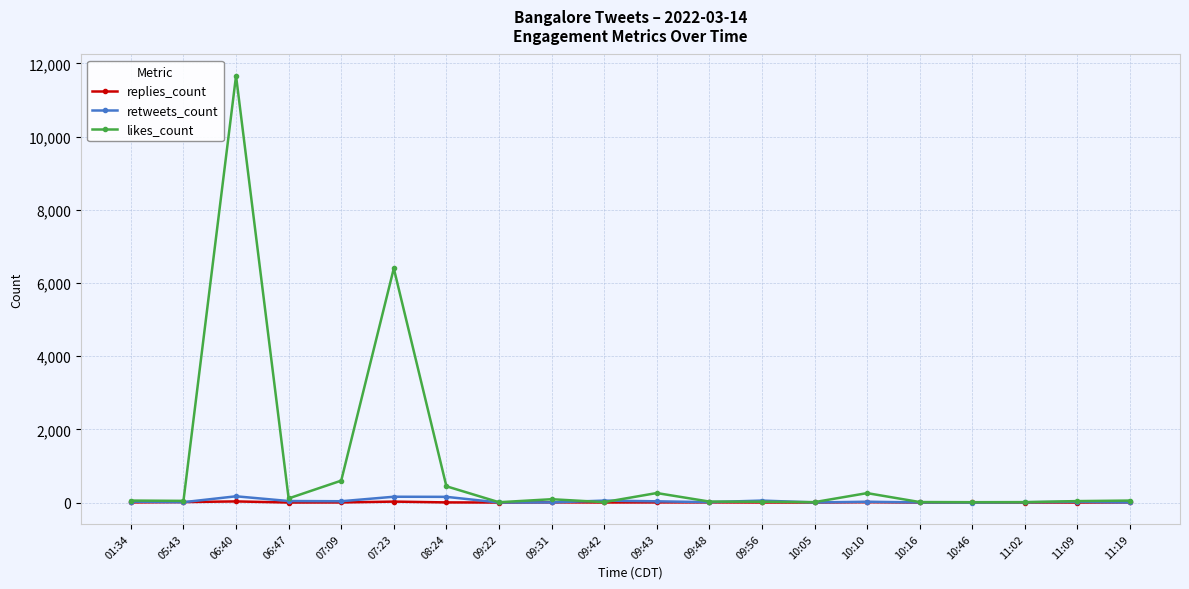

At which category does retweets_count reach its first local peak?

06:40